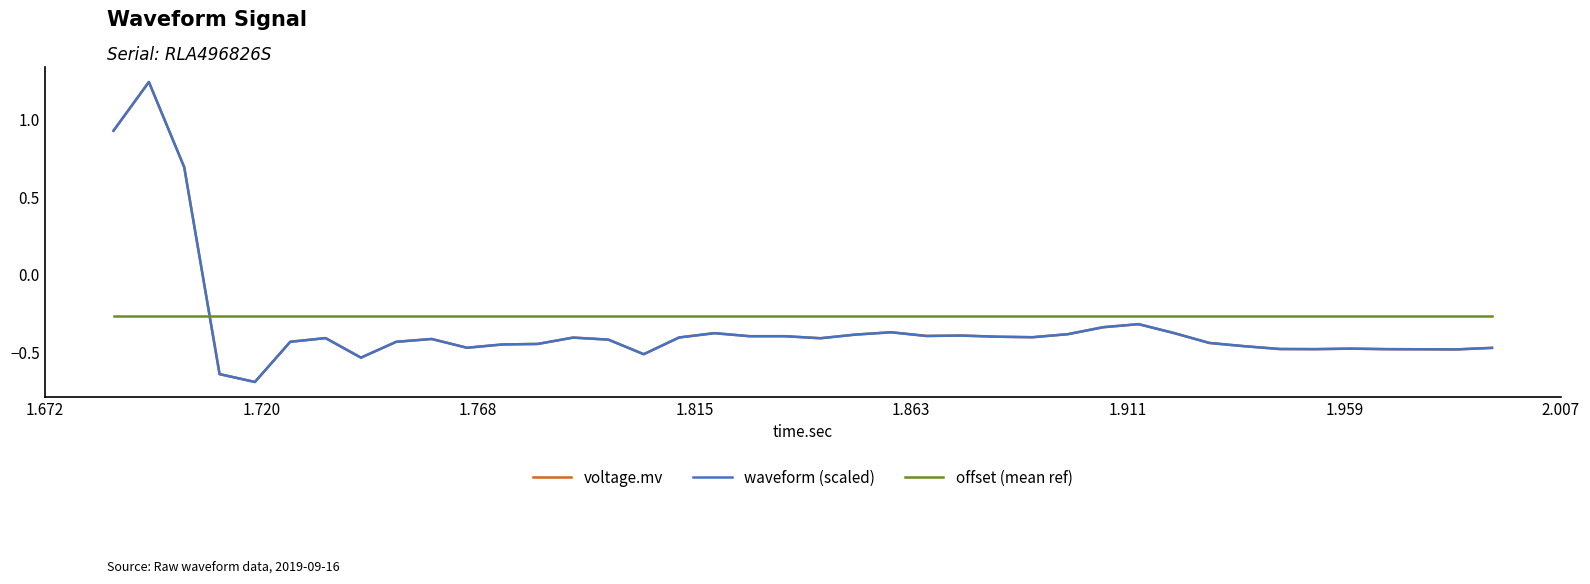

True or false: offset (mean ref) has more than 1 interior local peaks.

False